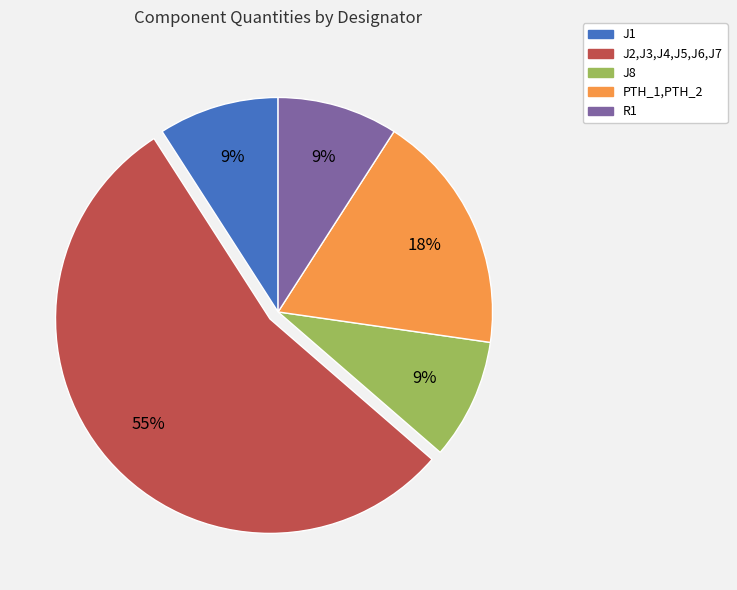

What percentage is the J2,J3,J4,J5,J6,J7 slice, to the nearest percent?

55%